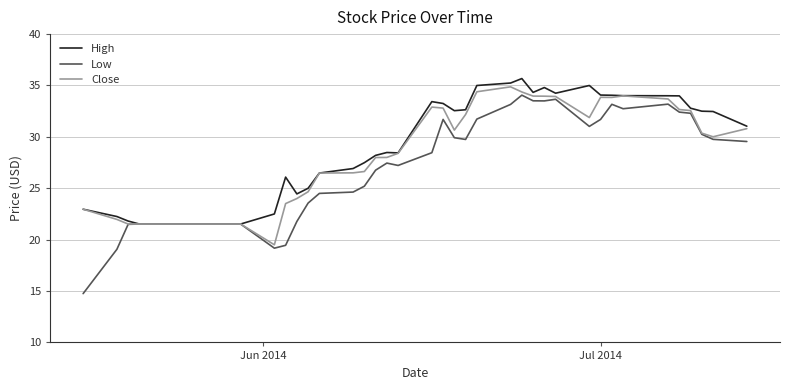

What is the maximum value for Close?

34.9